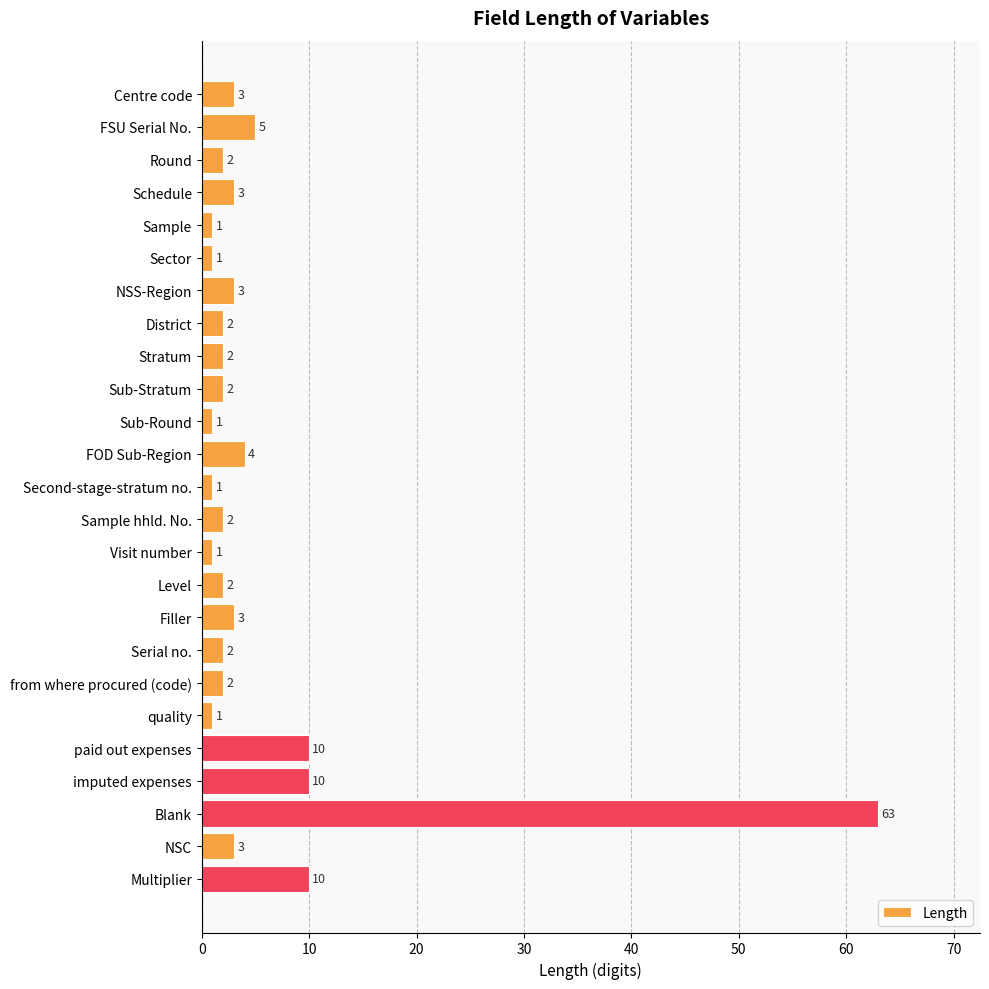

What is the difference between the second highest and second lowest values?

9